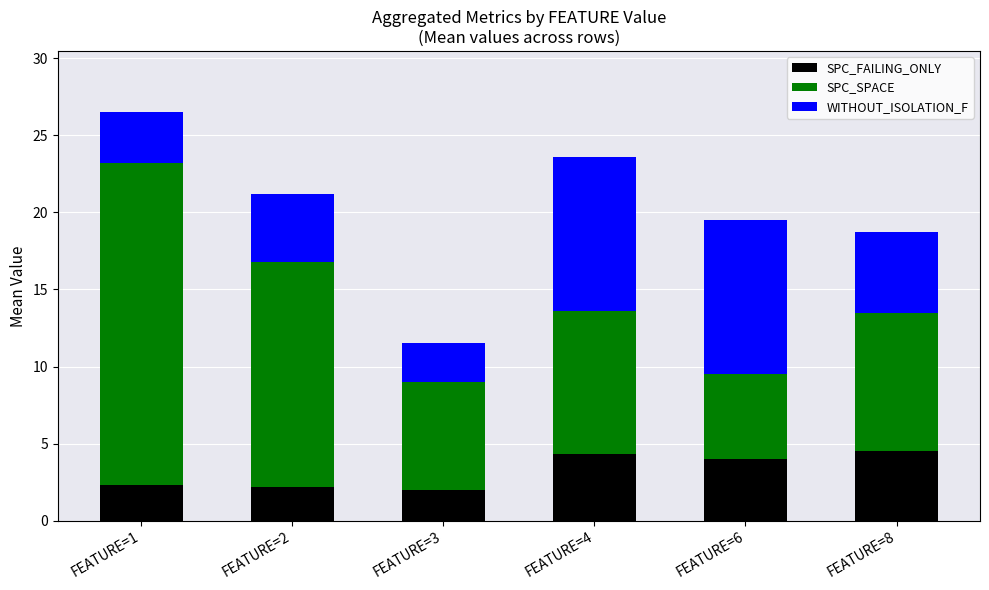

Is it true that SPC_FAILING_ONLY equals 2.0 at FEATURE=3?

True